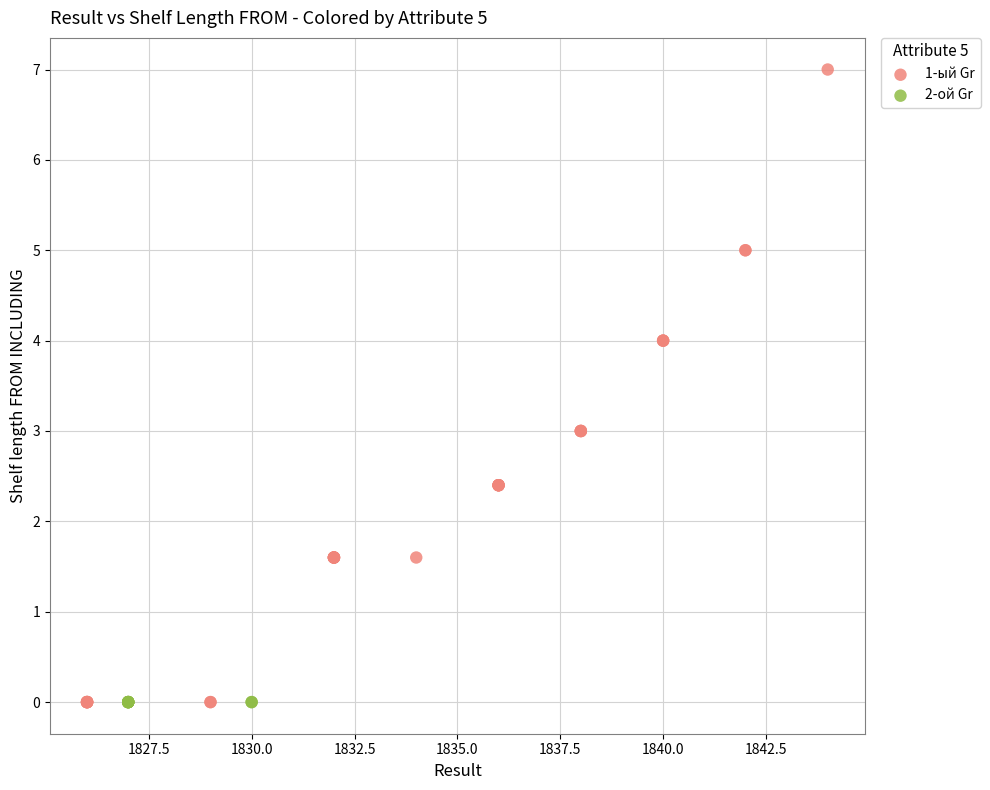

Which series reaches the maximum Y coordinate?

1-ый Gr